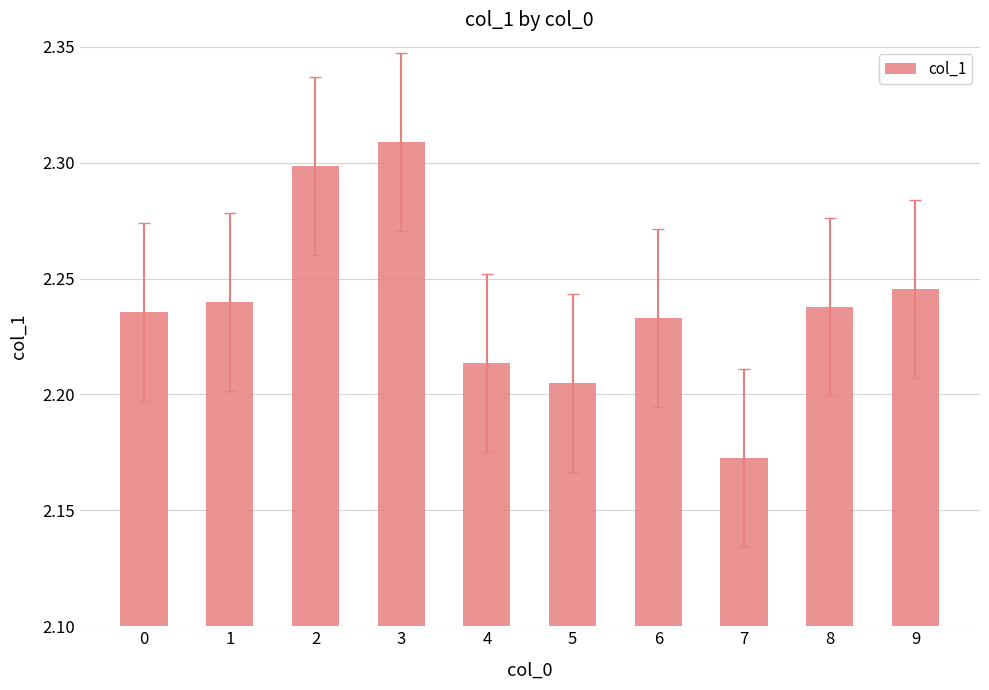

The chart shows a value of 3.6 at 0. True or false?

False